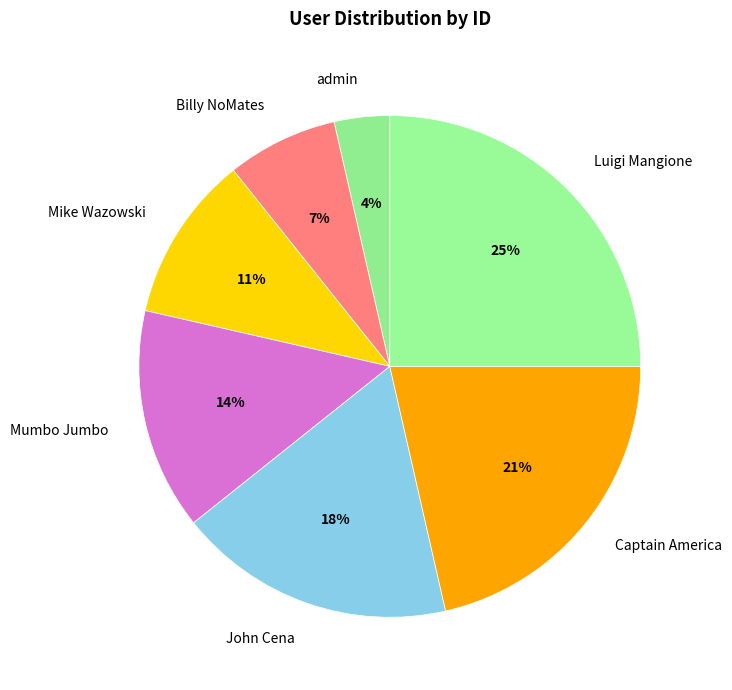

How many slices are in this pie chart?

7